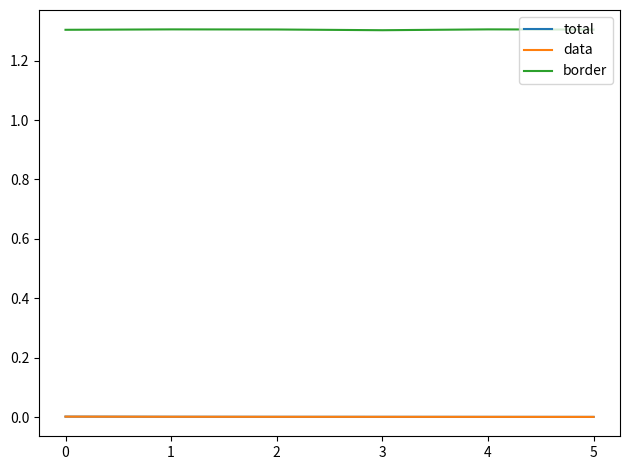

True or false: border and total intersect in this chart.

False